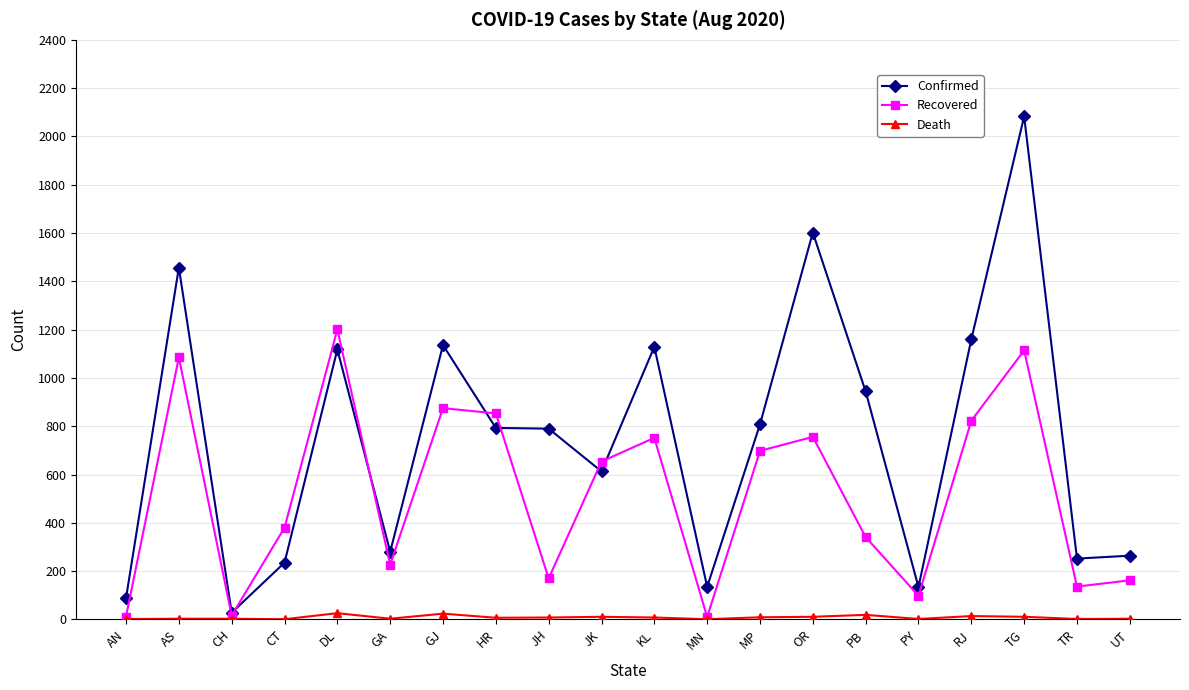

How many data points does each series have?

20